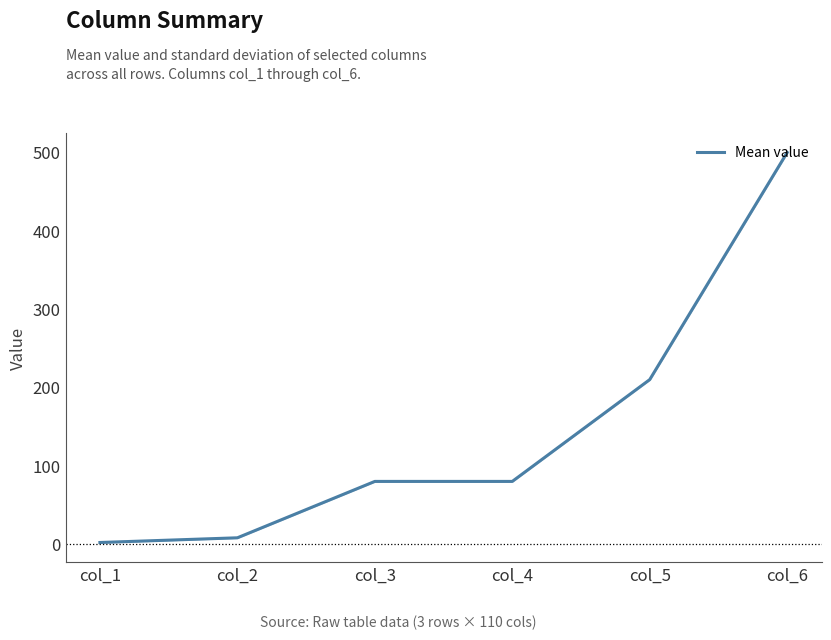

What is the difference between the maximum and minimum values?

498